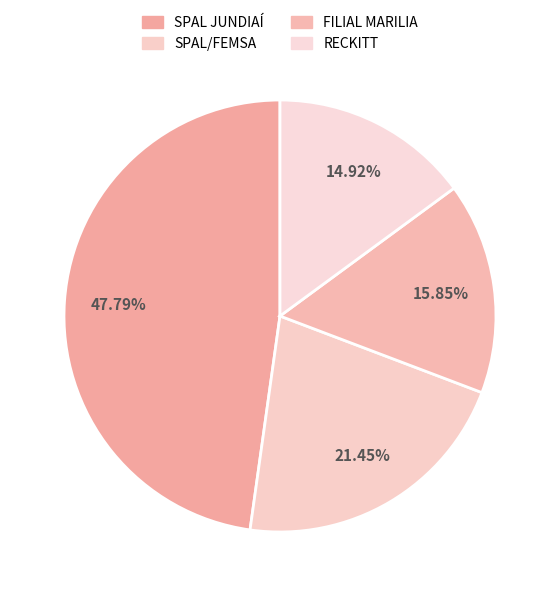

The SPAL/FEMSA slice represents 7% of the pie. True or false?

False